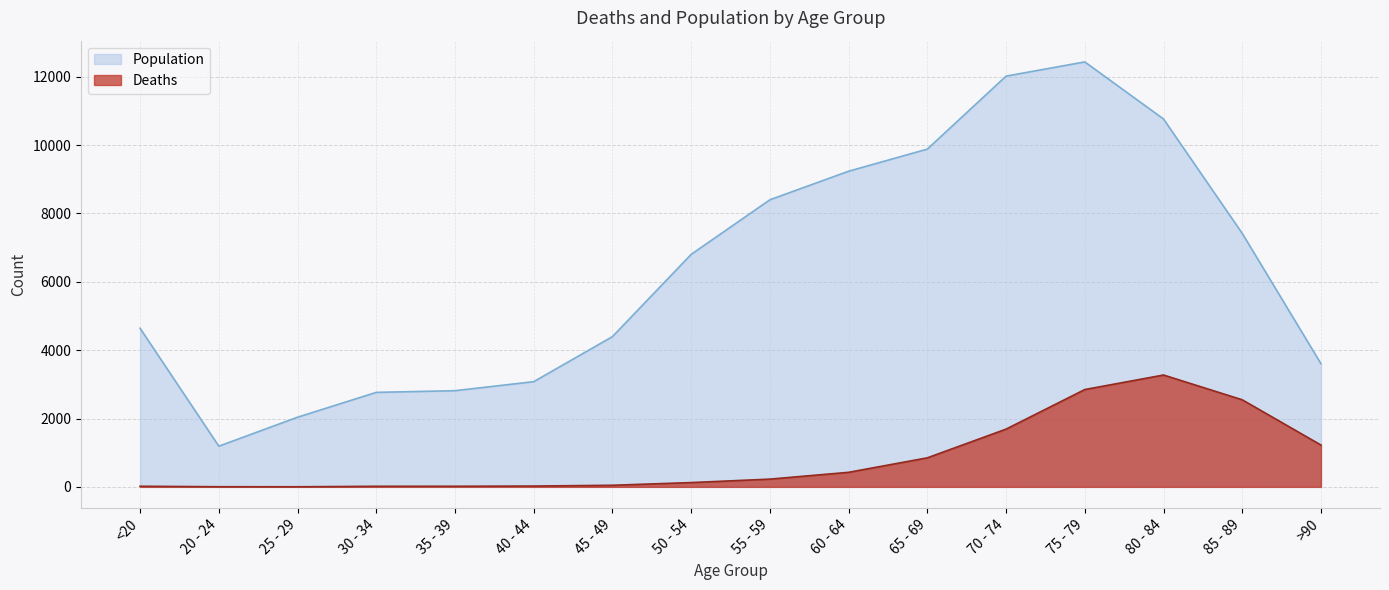

Reading right to left, transcribe all the data shown in this chart.

Deaths: >90=1224	85 - 89=2548	80 - 84=3273	75 - 79=2848	70 - 74=1690	65 - 69=850	60 - 64=426	55 - 59=227	50 - 54=126	45 - 49=47	40 - 44=24	35 - 39=18	30 - 34=17	25 - 29=3	20 - 24=4	<20=18
Population: >90=3604	85 - 89=7417	80 - 84=10764	75 - 79=12434	70 - 74=12018	65 - 69=9883	60 - 64=9236	55 - 59=8400	50 - 54=6803	45 - 49=4396	40 - 44=3078	35 - 39=2814	30 - 34=2765	25 - 29=2038	20 - 24=1191	<20=4641